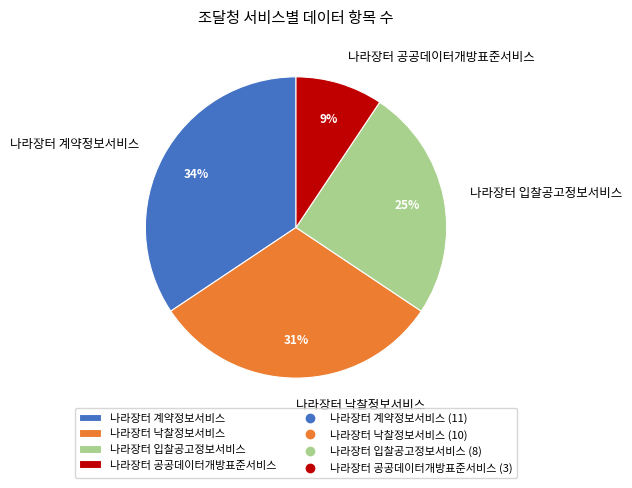

Count the number of slices in the pie.

4